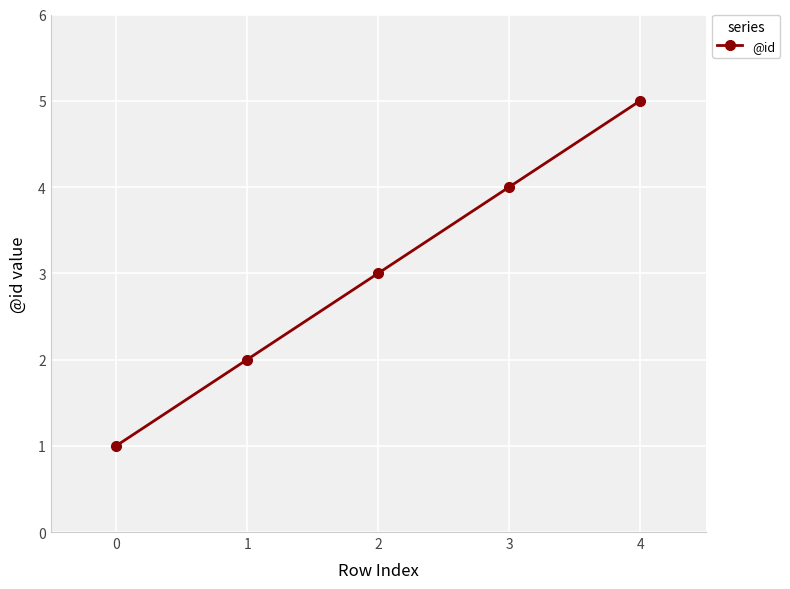

Rank the categories by value from lowest to highest.

0, 1, 2, 3, 4